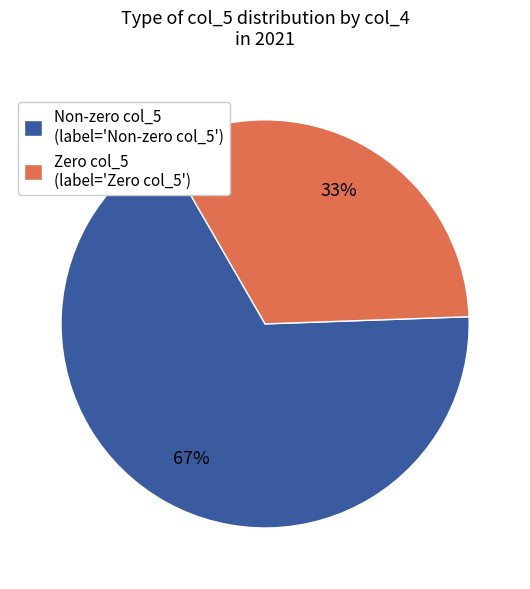

True or false: Zero col_5 (label='Zero col_5') accounts for 33% of the total.

True